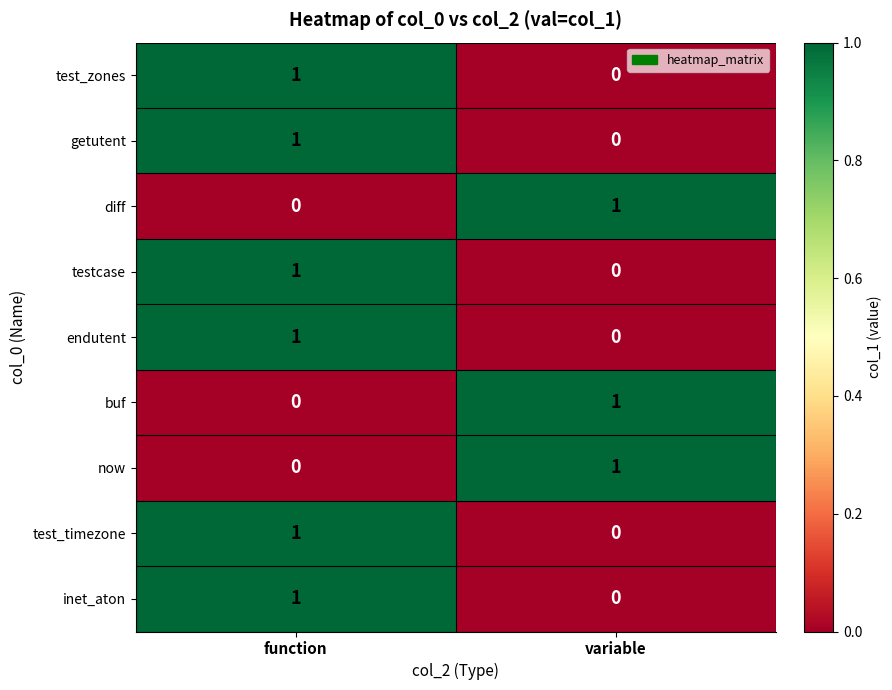

Reading right to left, transcribe all the data shown in this chart.

test_zones: 0	1
getutent: 0	1
diff: 1	0
testcase: 0	1
endutent: 0	1
buf: 1	0
now: 1	0
test_timezone: 0	1
inet_aton: 0	1